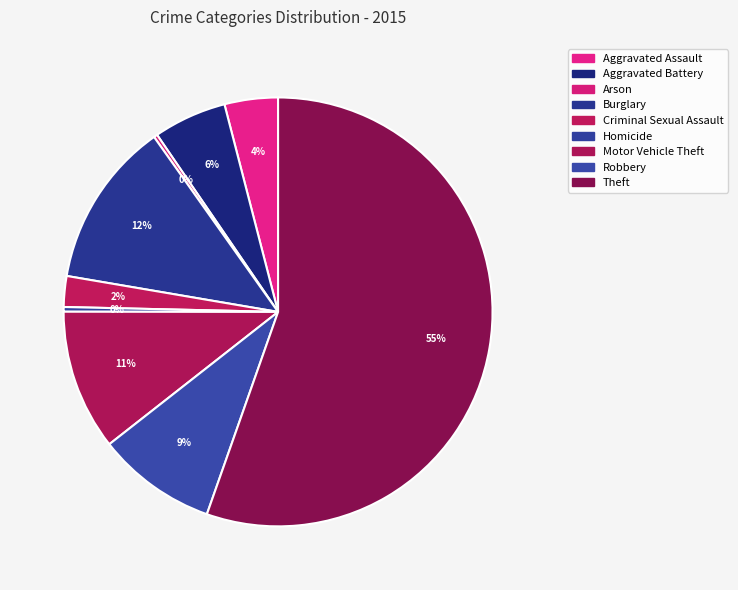

Is it true that Aggravated Assault is 4% of the pie?

True